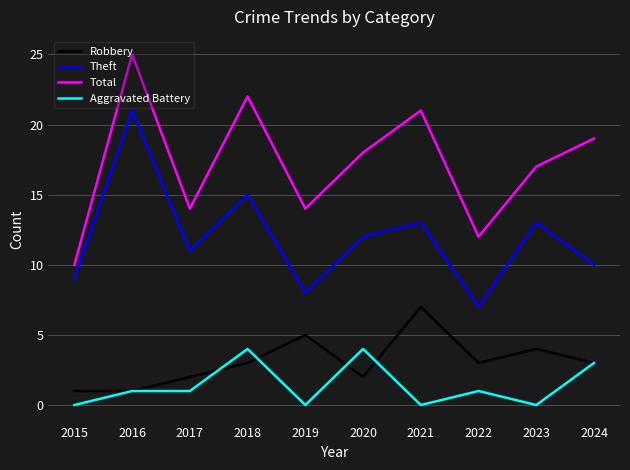

Reading left to right, what are all the values shown in this chart?

Robbery: 1	1	2	3	5	2	7	3	4	3
Theft: 9	21	11	15	8	12	13	7	13	10
Total: 10	25	14	22	14	18	21	12	17	19
Aggravated Battery: 0	1	1	4	0	4	0	1	0	3